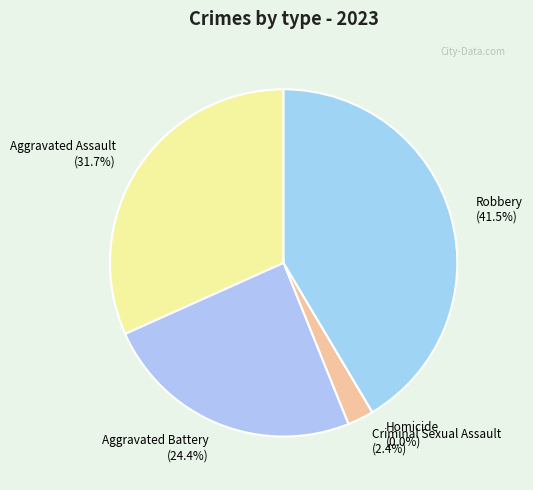

To the nearest percent, what is the difference between the Homicide and Aggravated Assault slice percentages?

32%